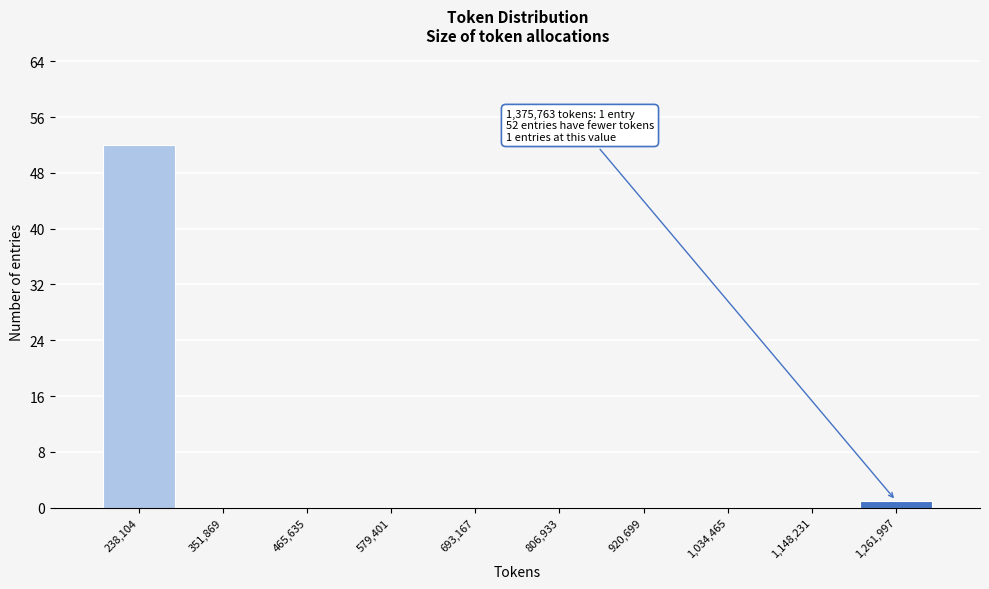

Reading left to right, list all the values displayed in this chart.

238,104=52	351,869=0	465,635=0	579,401=0	693,167=0	806,933=0	920,699=0	1,034,465=0	1,148,231=0	1,261,997=1